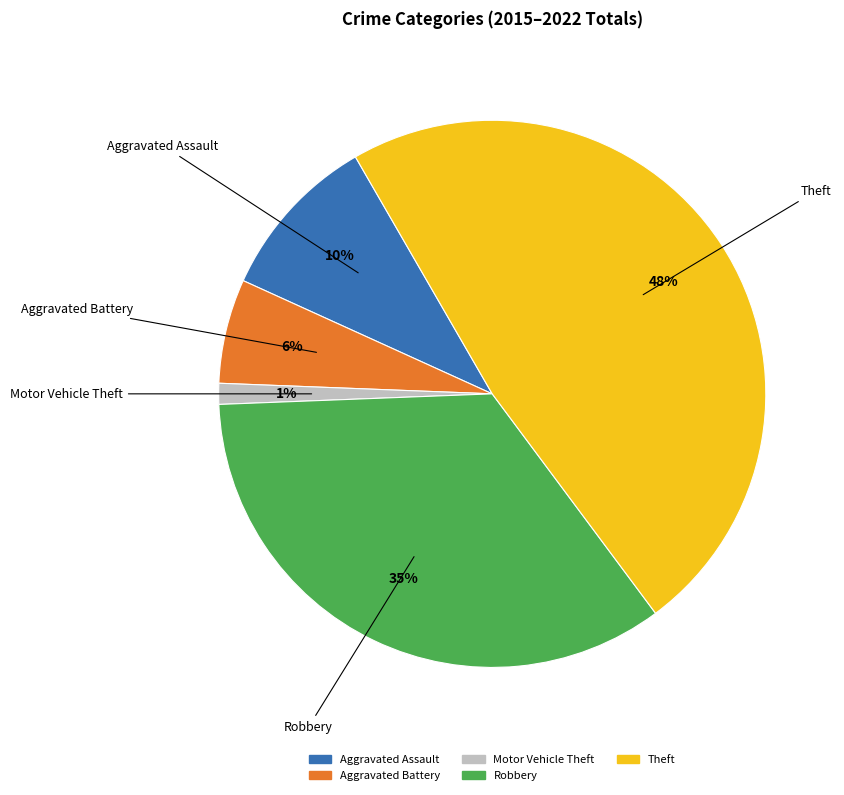

What is the smallest slice in the pie chart?

Motor Vehicle Theft